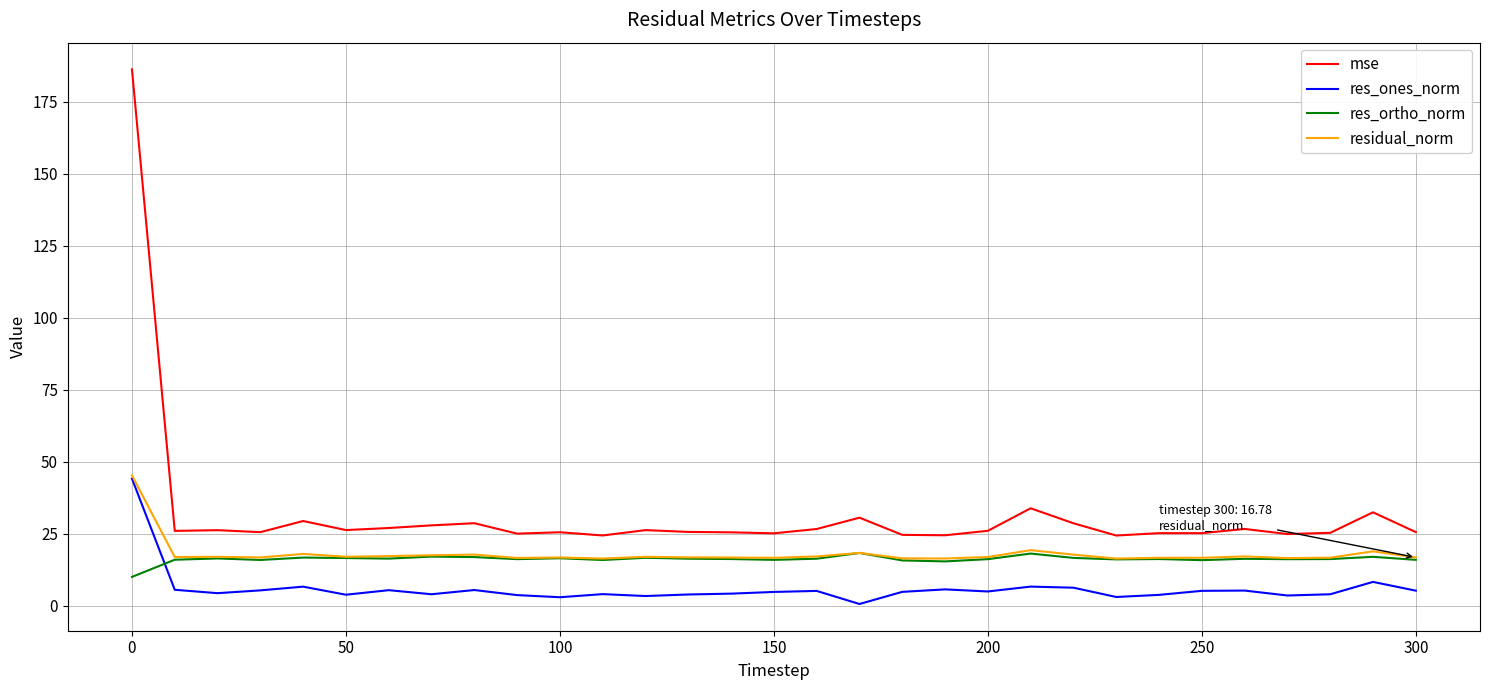

How many lines are shown in the chart?

4